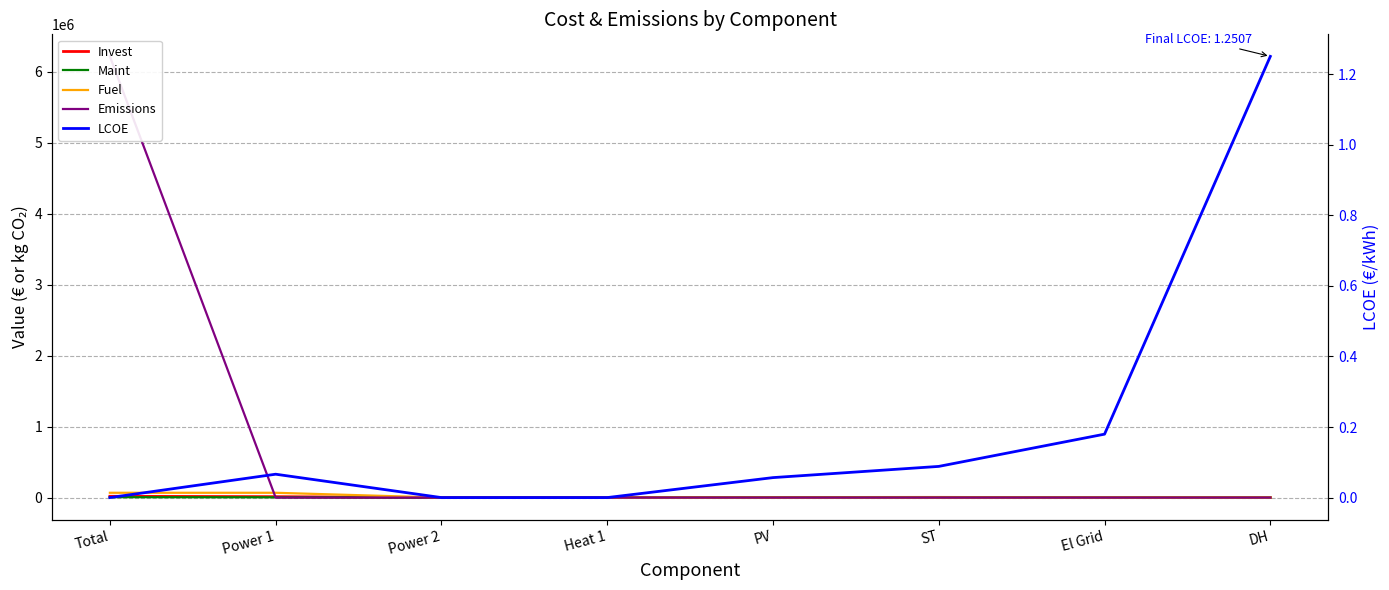

At which label is Fuel closest to 33888?

Power 2